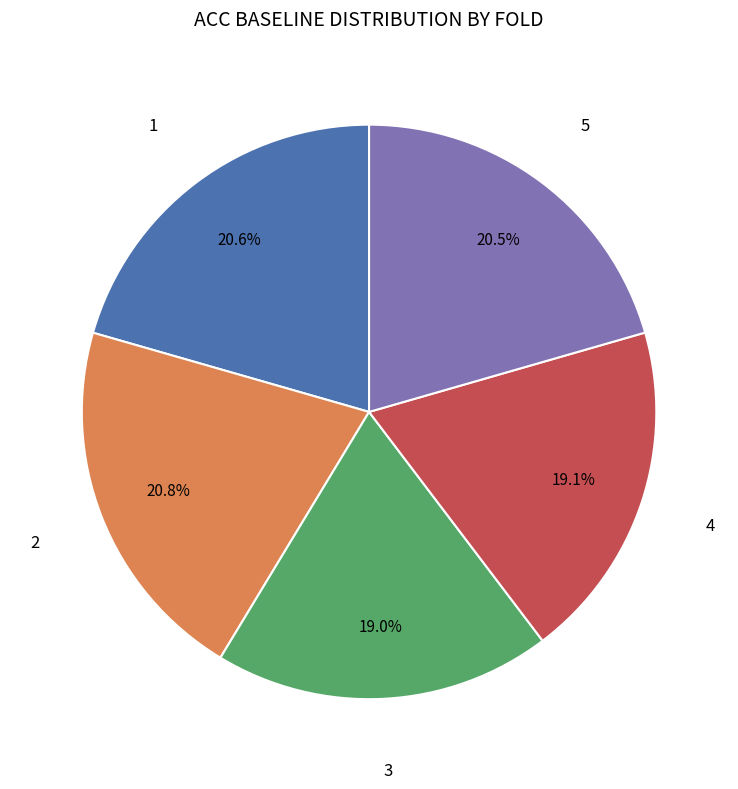

Is there any slice that represents more than half of the pie?

No